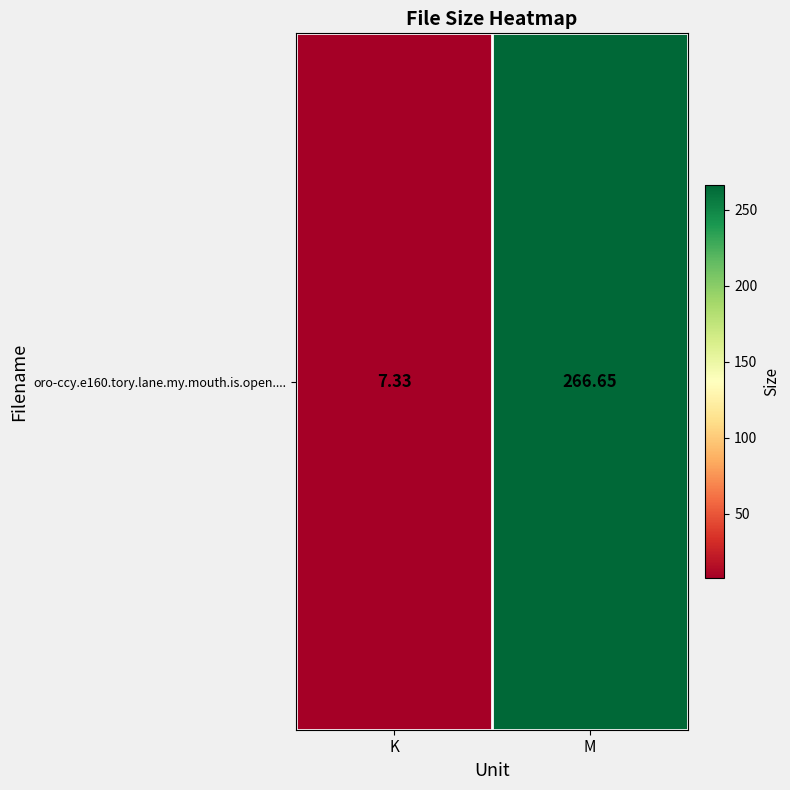

Reading left to right, list all the values displayed in this chart.

7.3	266.6